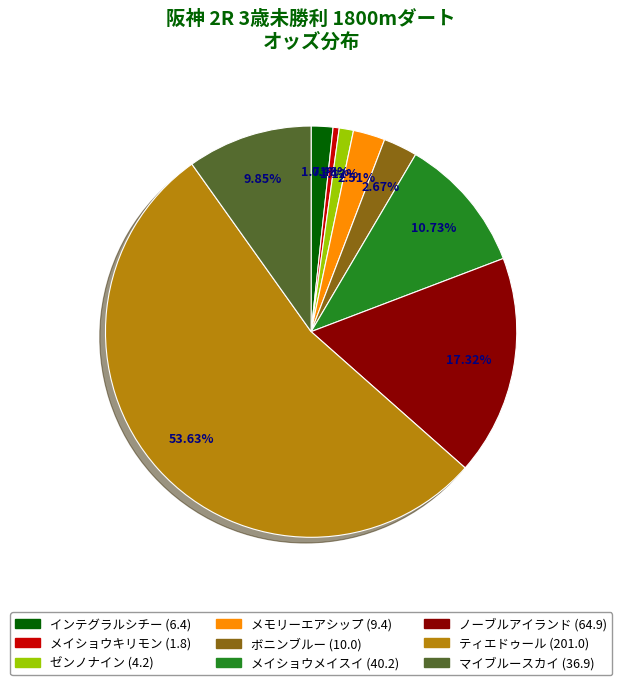

Approximately how many times larger is the value at ノーブルアイランド compared to メモリーエアシップ?

6.9